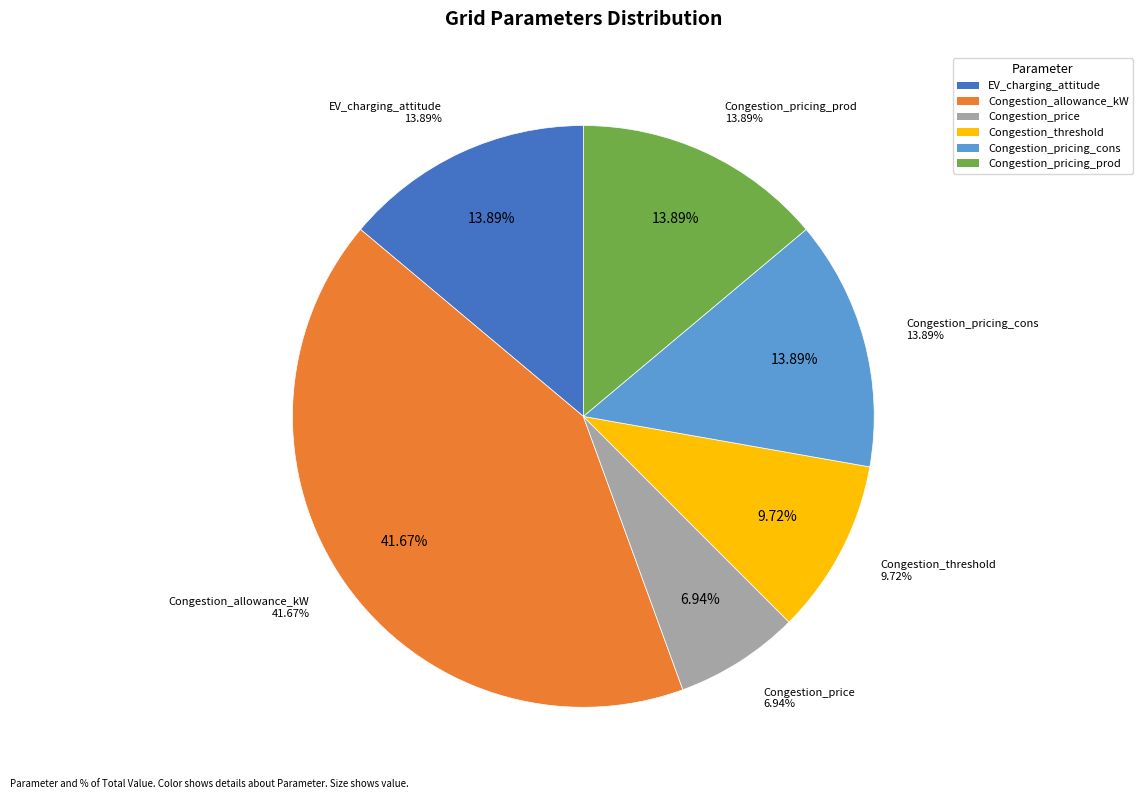

To the nearest percent, what is the difference between the largest and smallest slice percentages?

35%